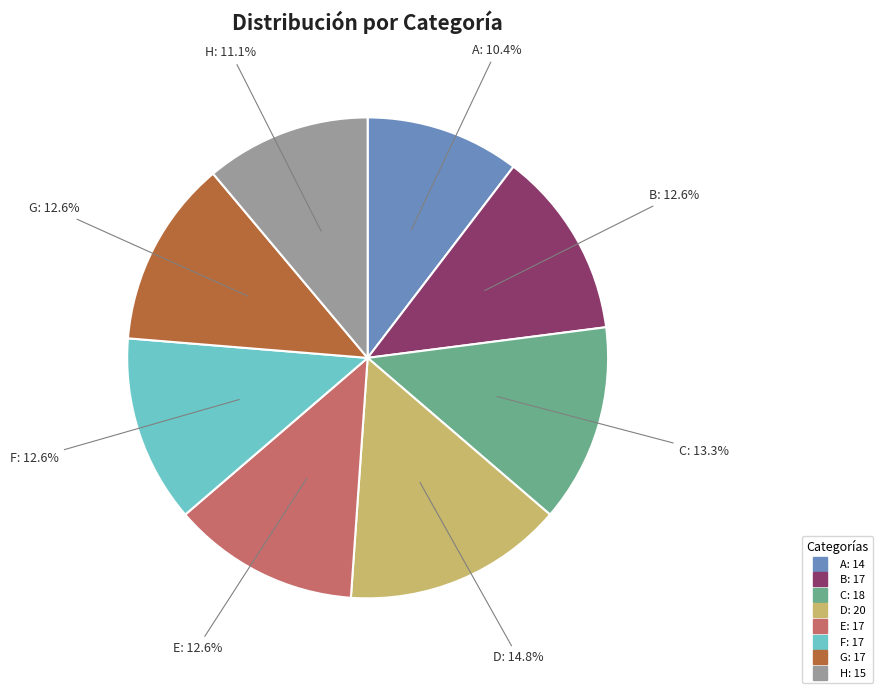

Approximately how many times larger is the value at D compared to G?

1.2